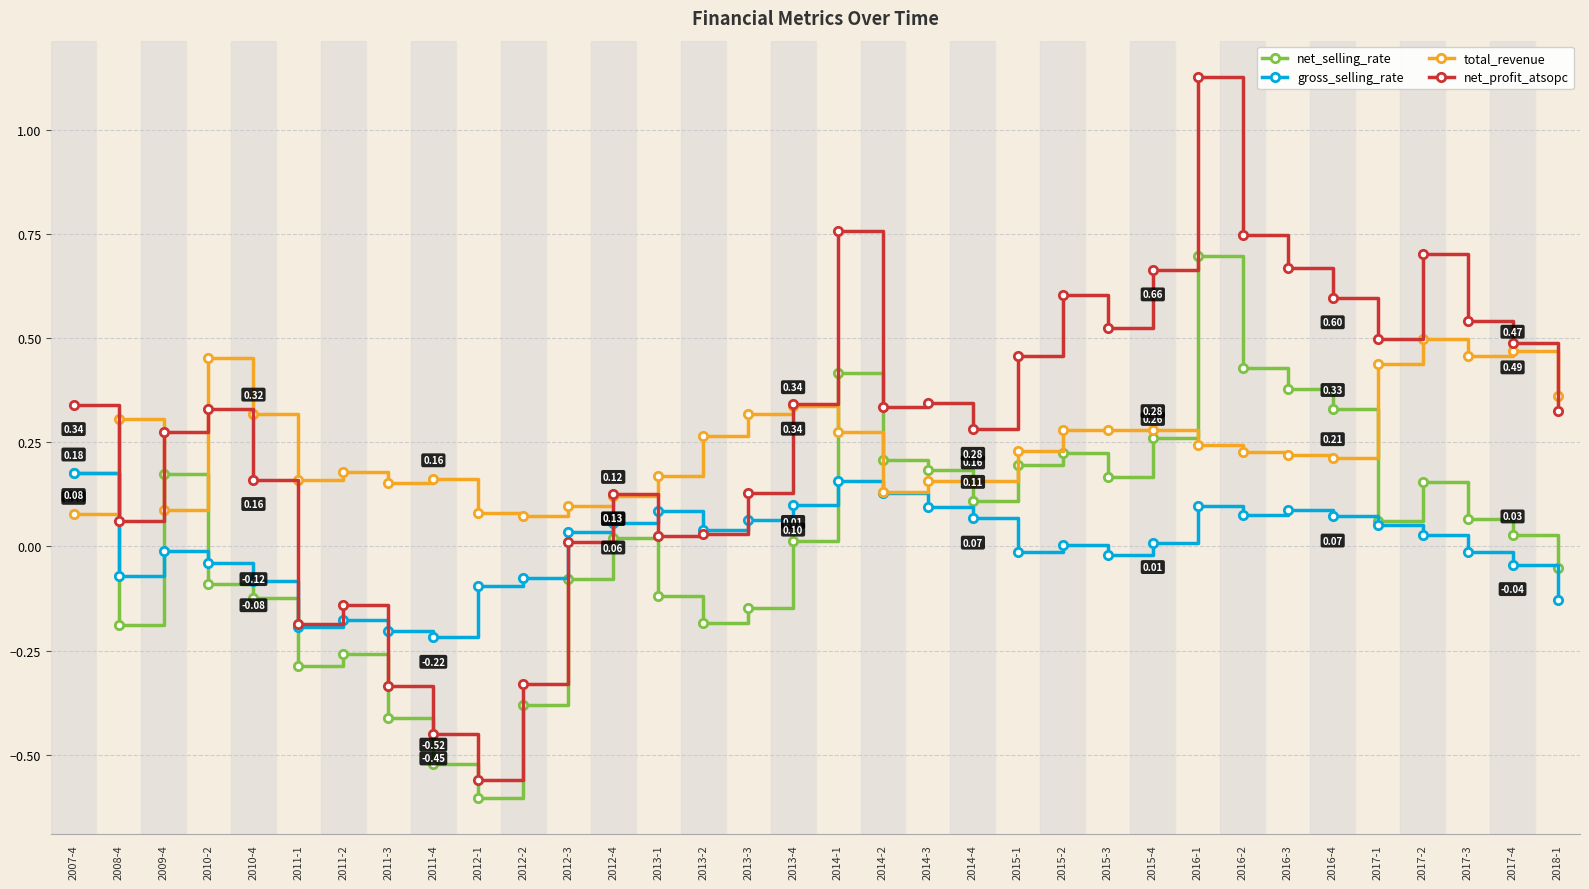

What is the spread (max minus min) of values at 2016-3?

0.6